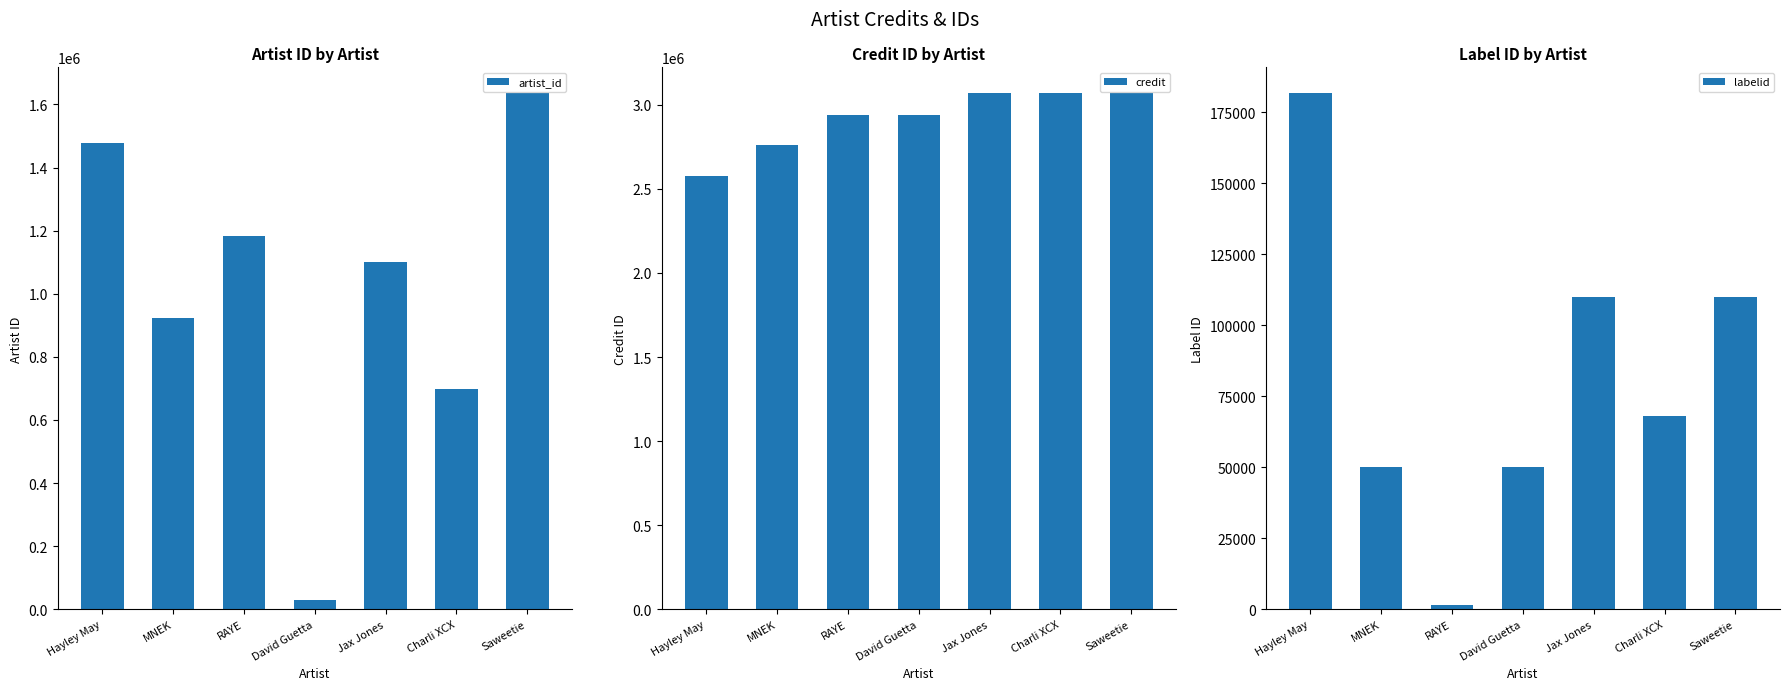

At which category is the sum across all series the highest?

Saweetie